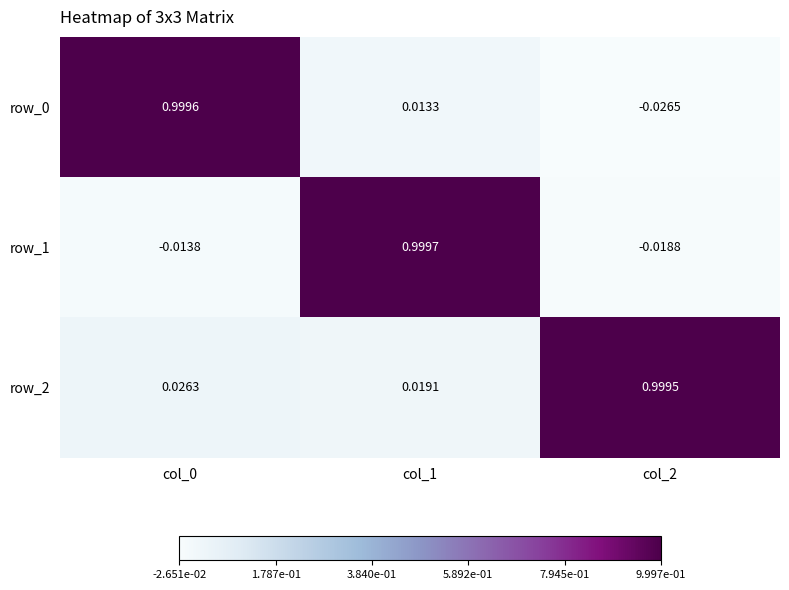

What is the total value across all series at col_1?

1.0